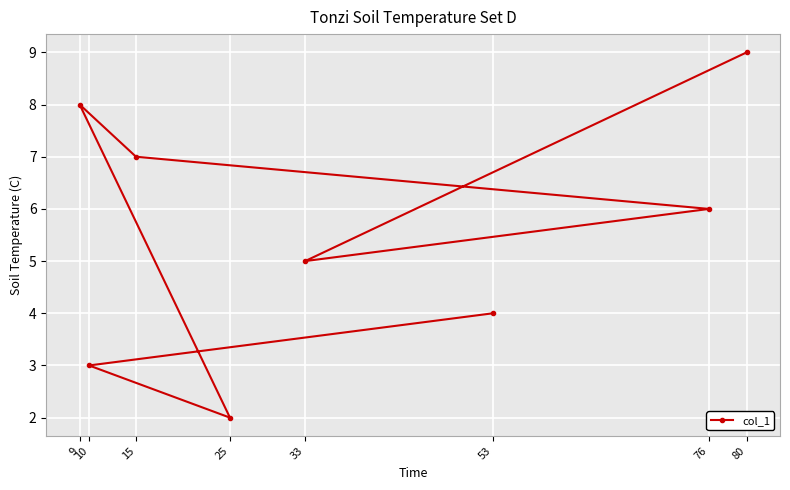

Reading right to left, what are all the values shown in this chart?

80=9	76=6	53=4	33=5	25=2	15=7	10=3	9=8